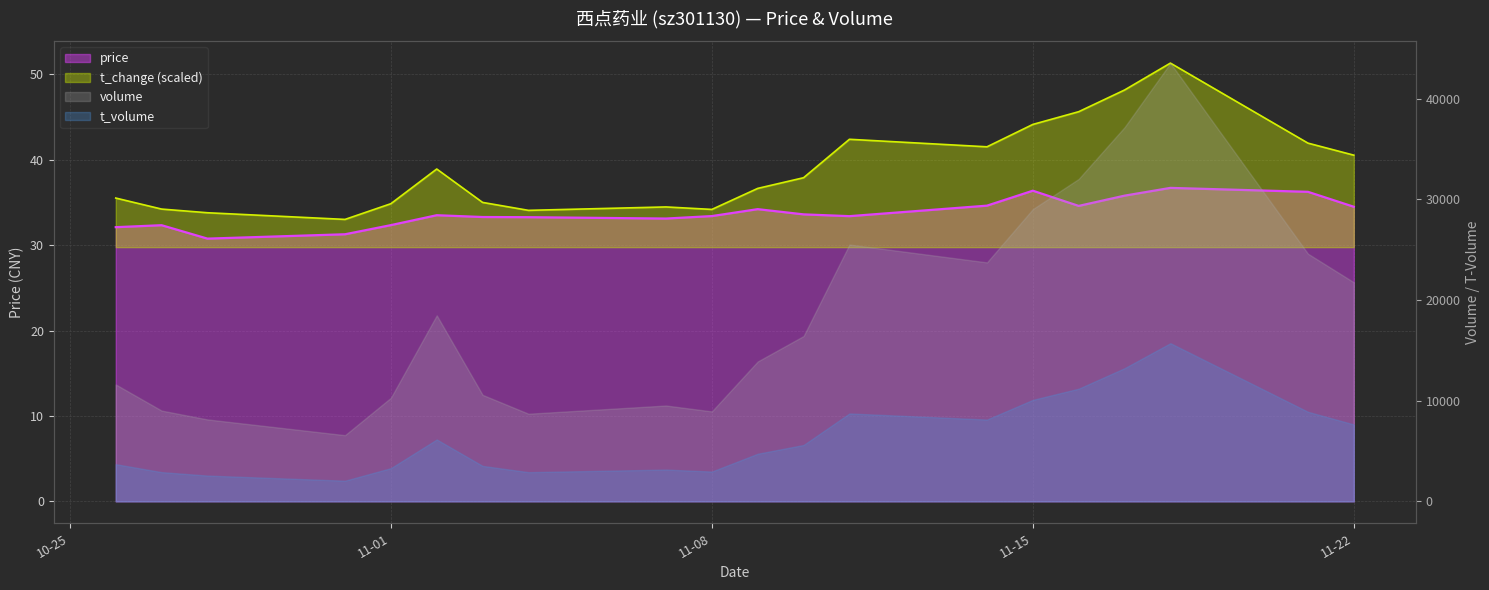

What is the value of the price point at the 14th from the left?

34.6